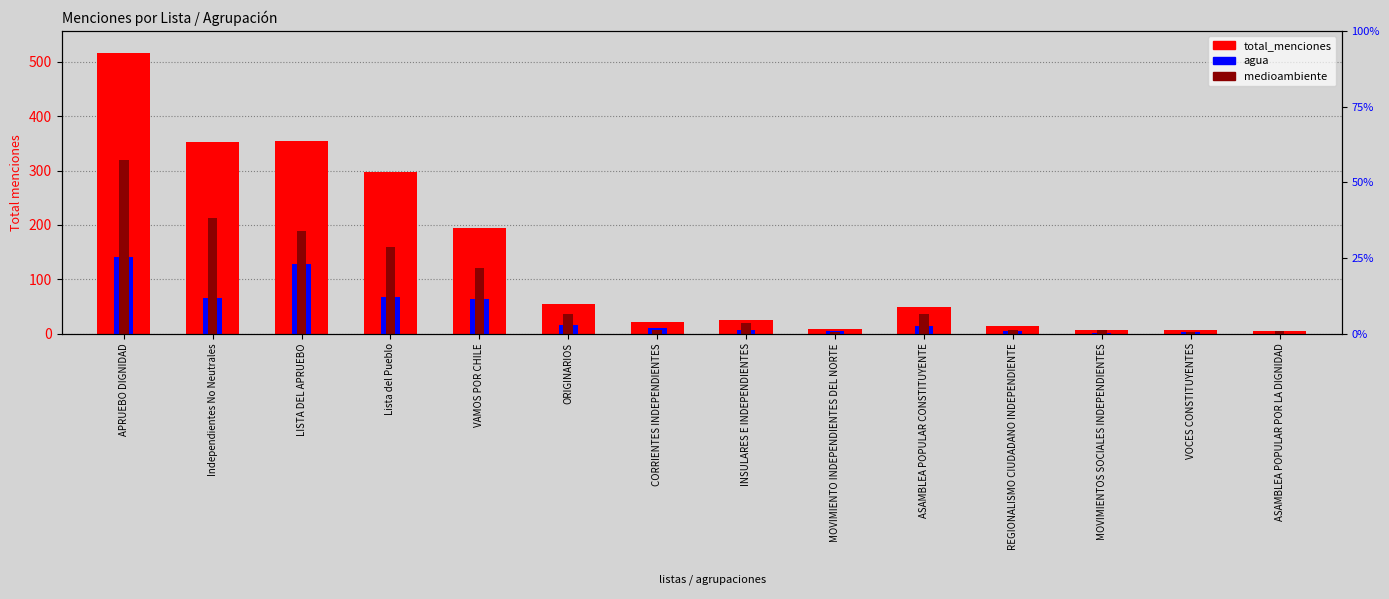

Rank the series by their average value, from highest to lowest.

total_menciones, medioambiente, agua